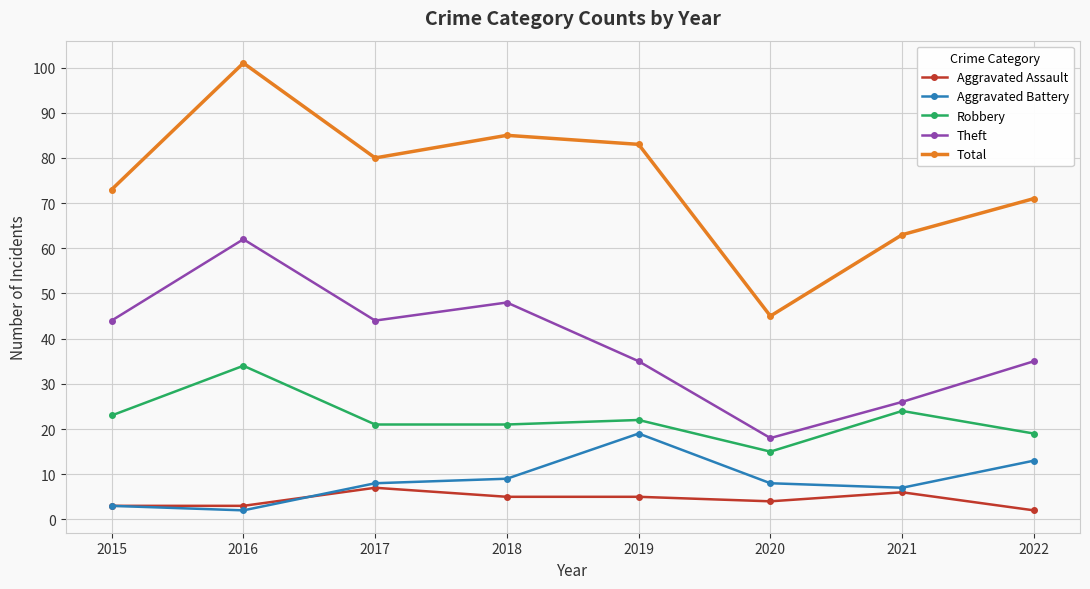

At which category does Total reach its first local peak?

2016